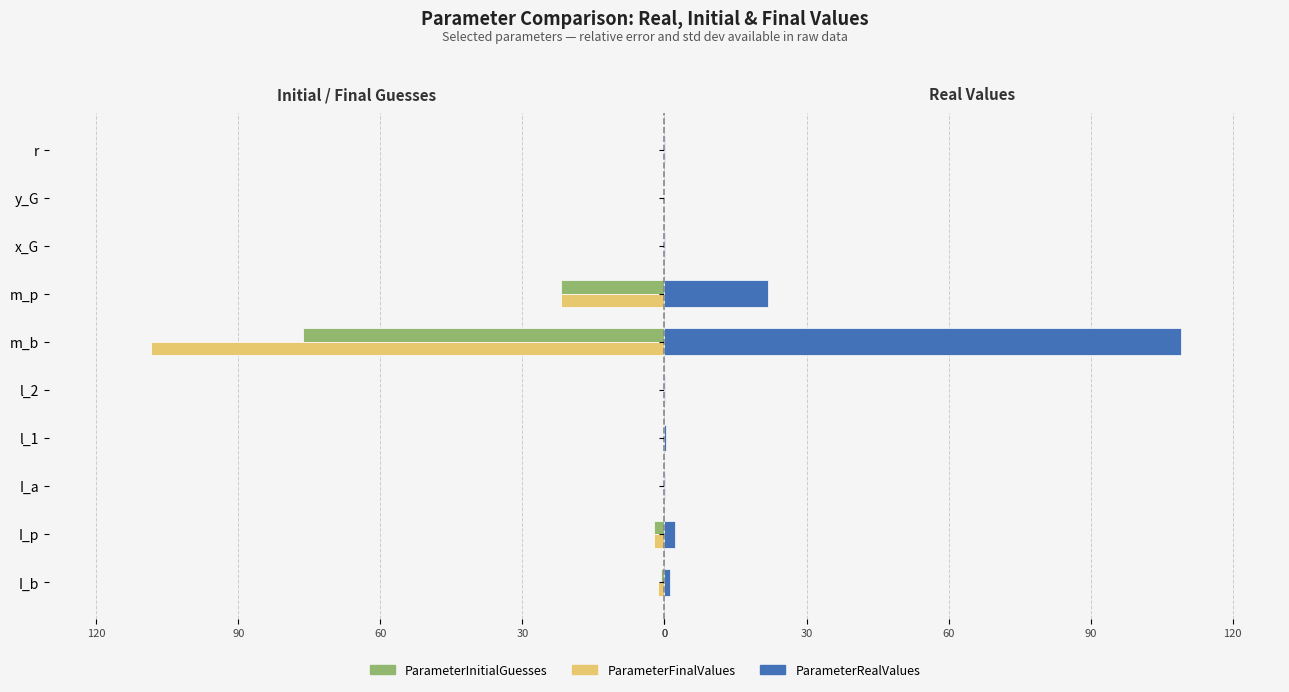

How many data points does each series have?

10